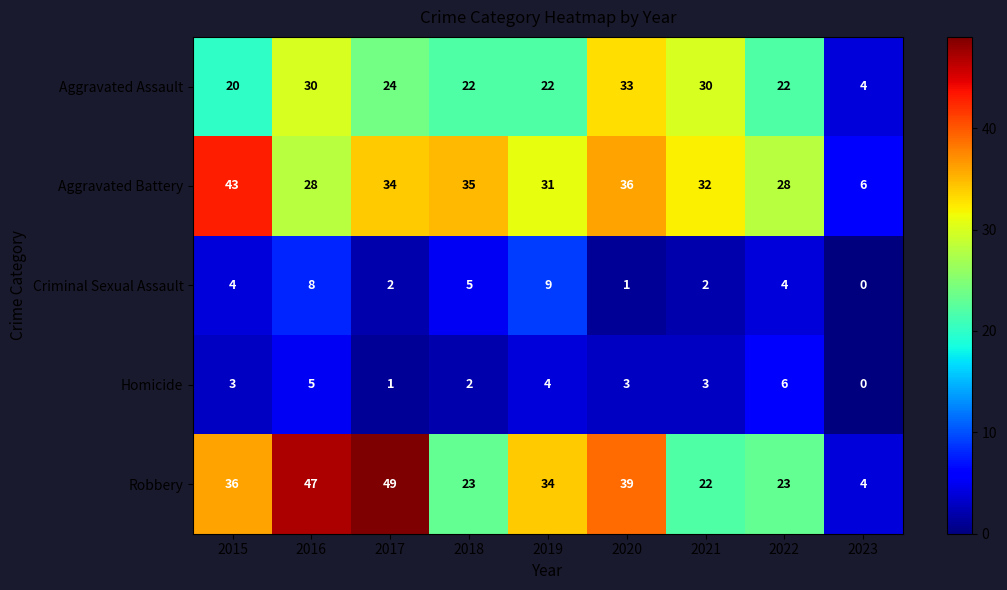

The value of Homicide at 2021 is 5. True or false?

False